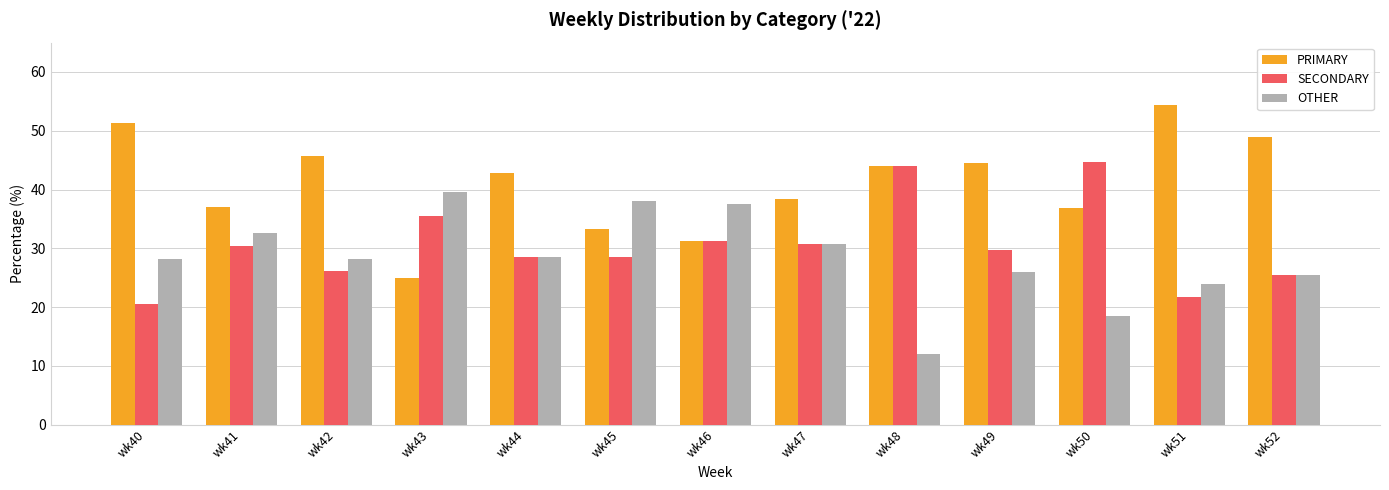

The value of SECONDARY at wk50 is 44.7. True or false?

True